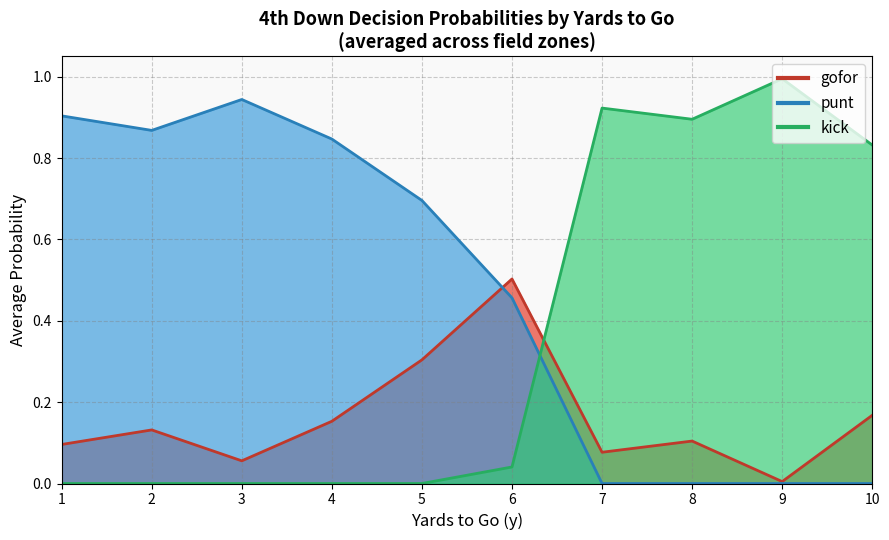

What are all the series names shown in the legend?

gofor, punt, kick